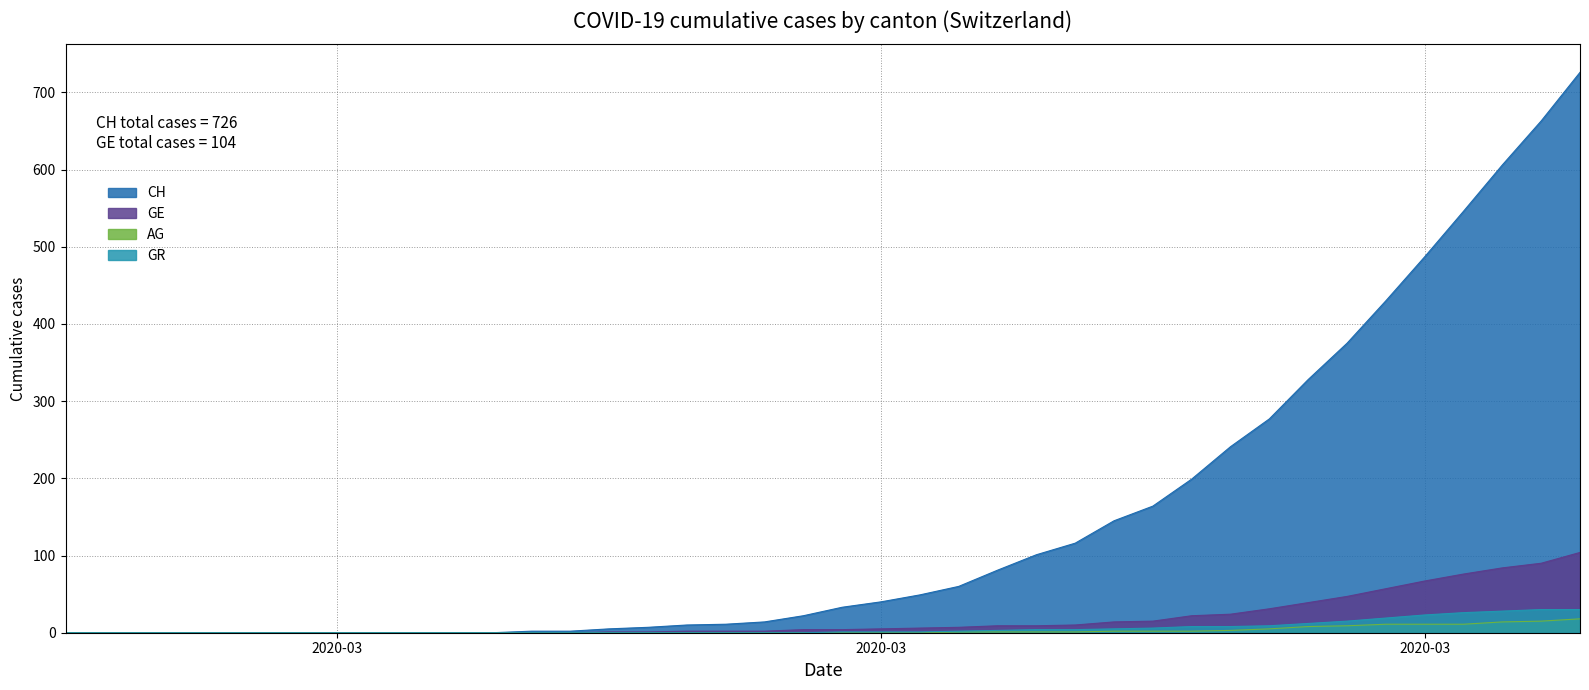

How many lines are shown in the chart?

4